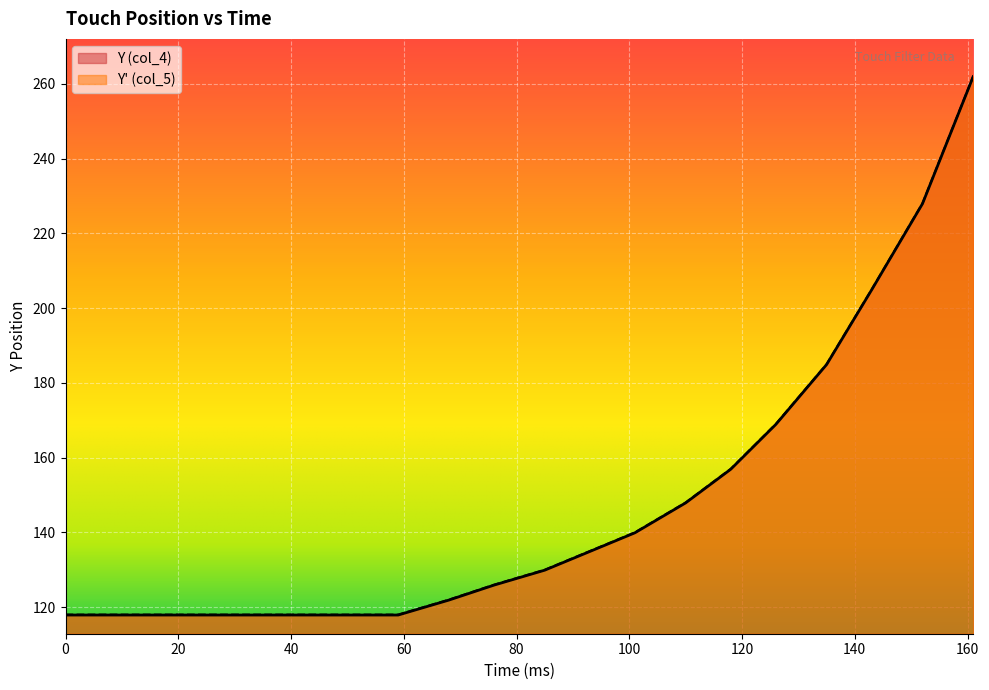

At which label is Y' (col_5) closest to 190?

135